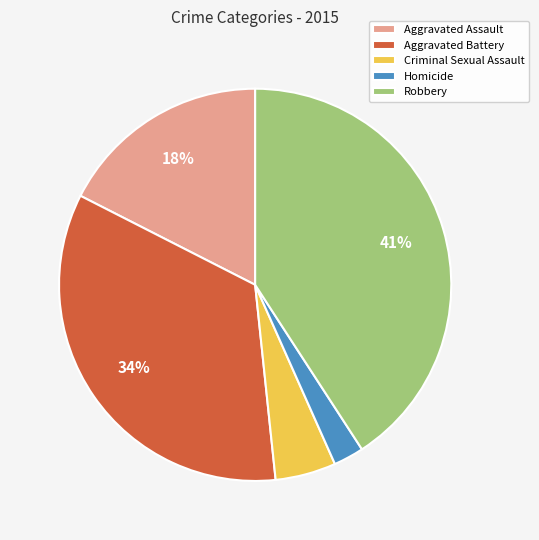

To the nearest percent, what percentage of the pie is Aggravated Battery?

34%